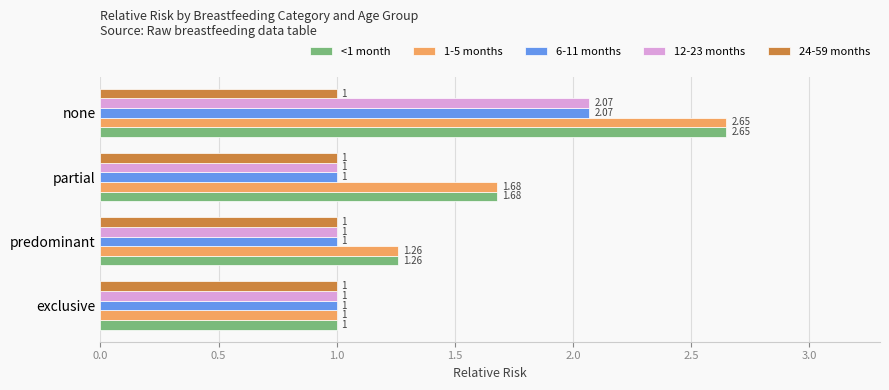

Which category has the highest value across all series?

none